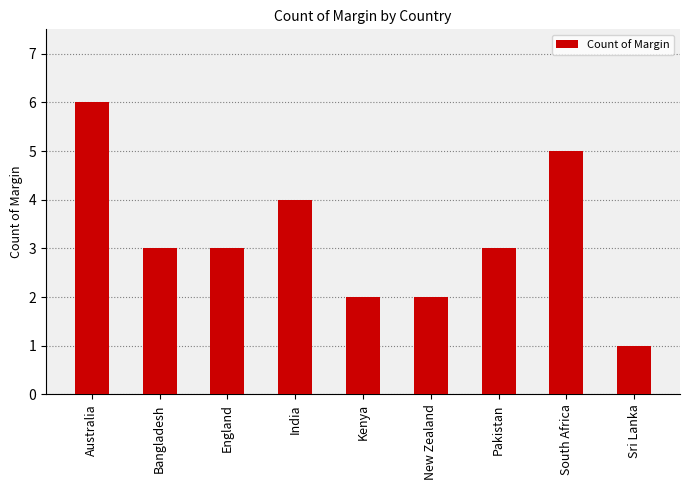

Does the chart contain any negative values?

No